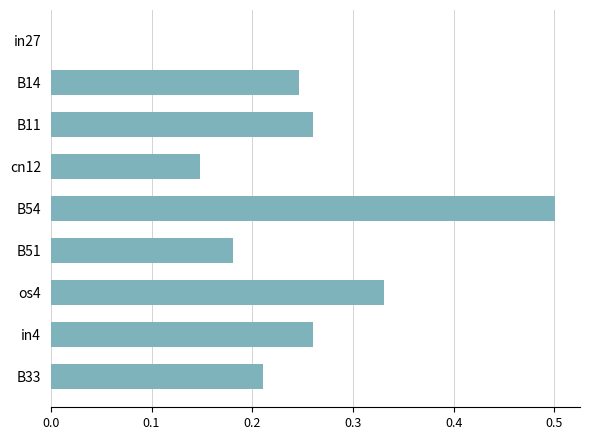

True or false: the data shows 0.0 at in27.

True